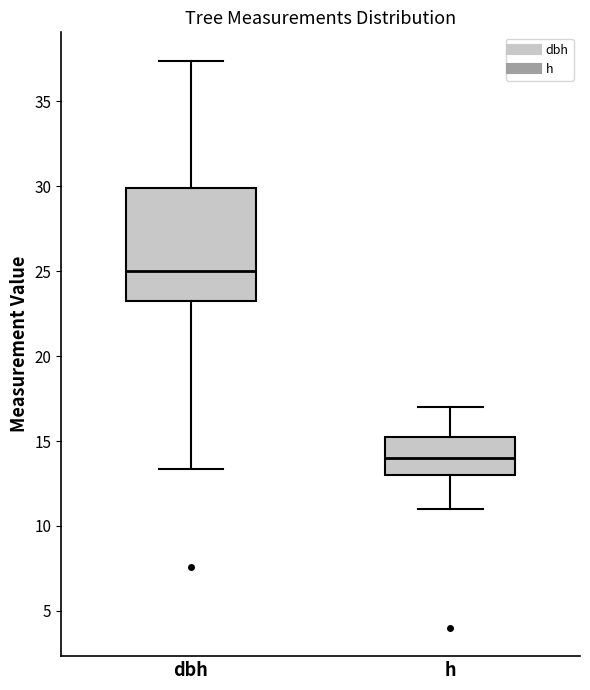

Comparing the boxes themselves (not the whiskers), which one is the tallest?

dbh